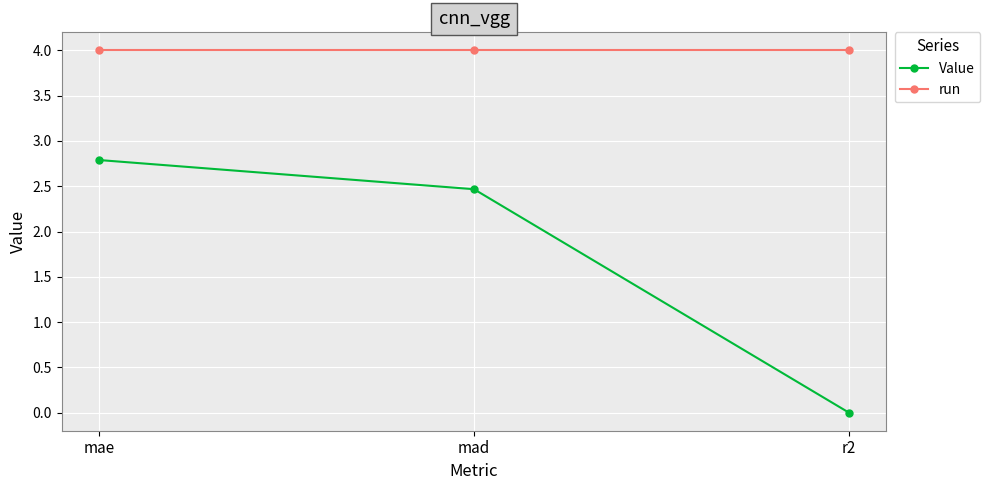

Count the number of categories in the chart.

3